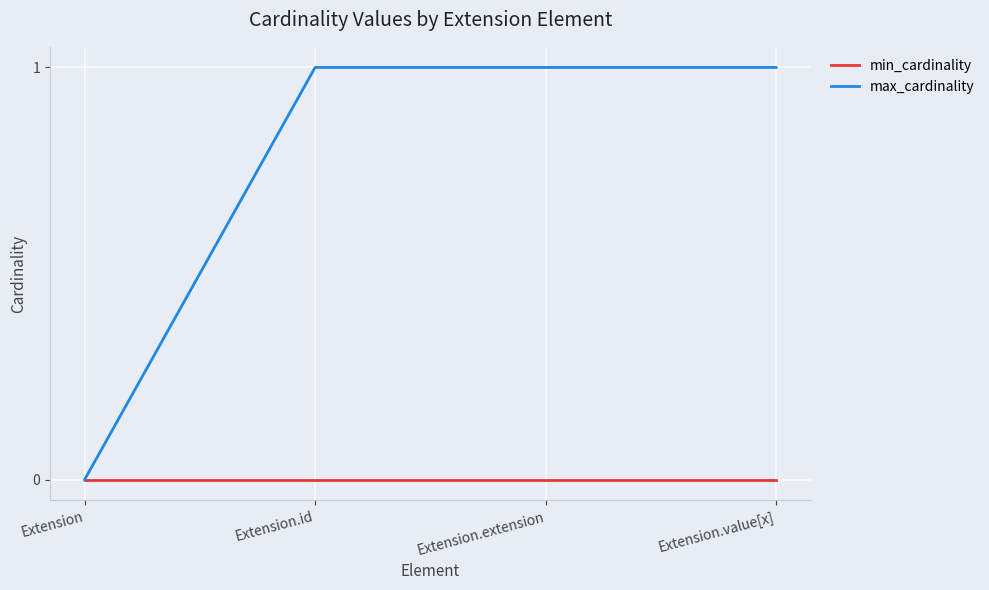

Reading left to right, extract all data points from this chart.

min_cardinality: 0	0	0	0
max_cardinality: 0	1	1	1